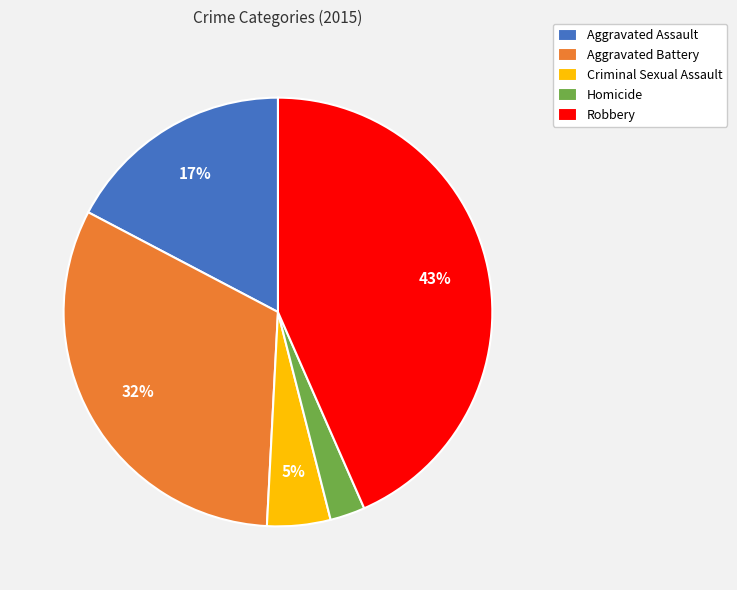

To the nearest percent, what portion does Homicide represent?

3%